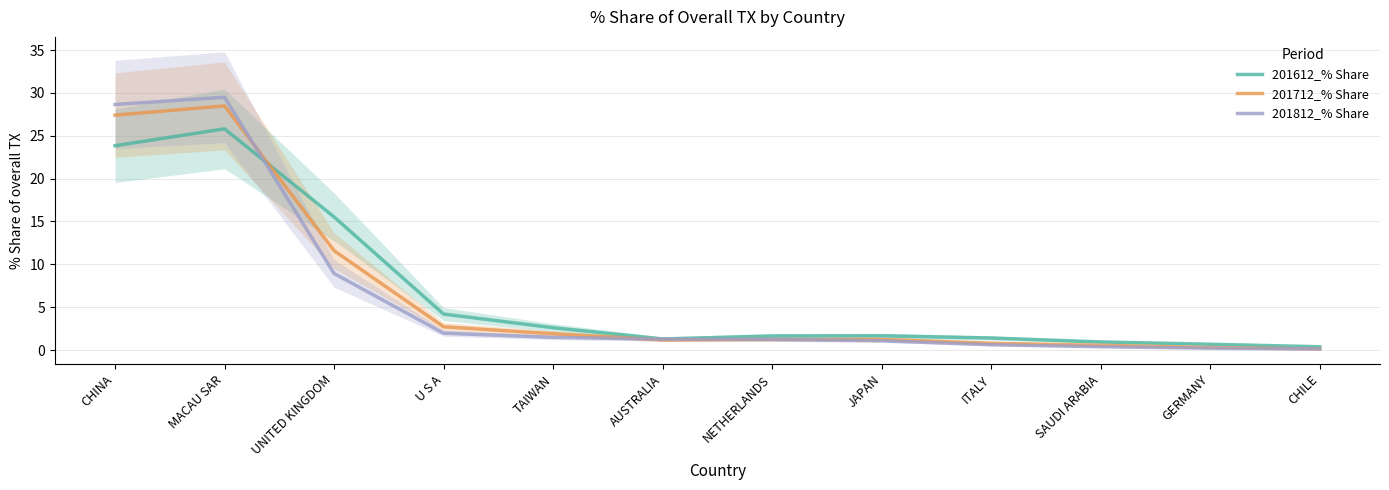

What is the label of the 10th point from the right?

UNITED KINGDOM